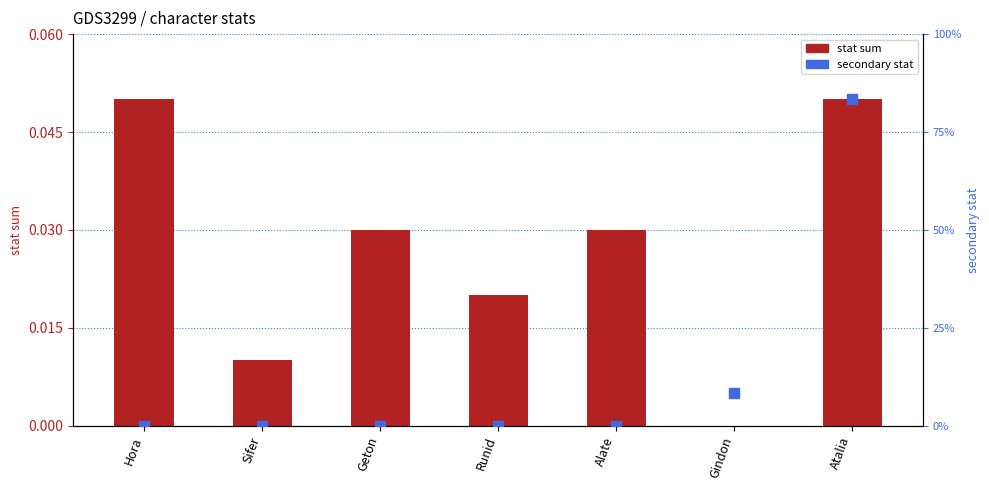

Which series has the largest total across all categories?

stat sum (left)